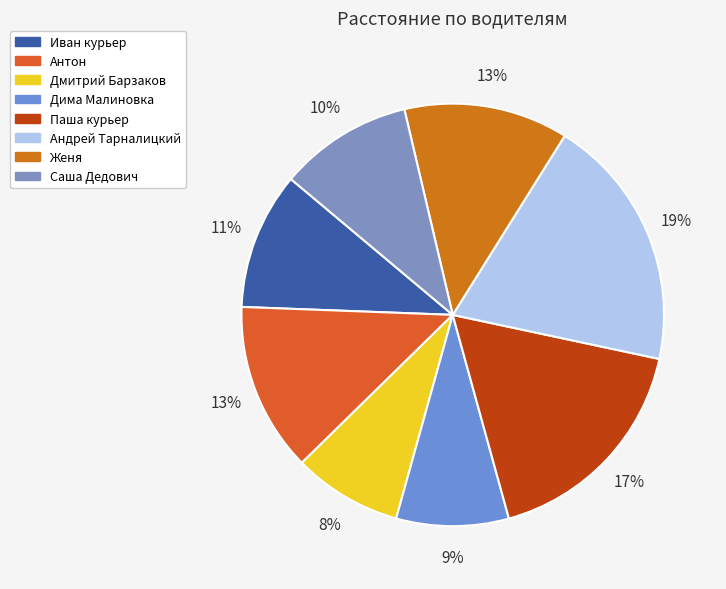

Count the number of slices in the pie.

8